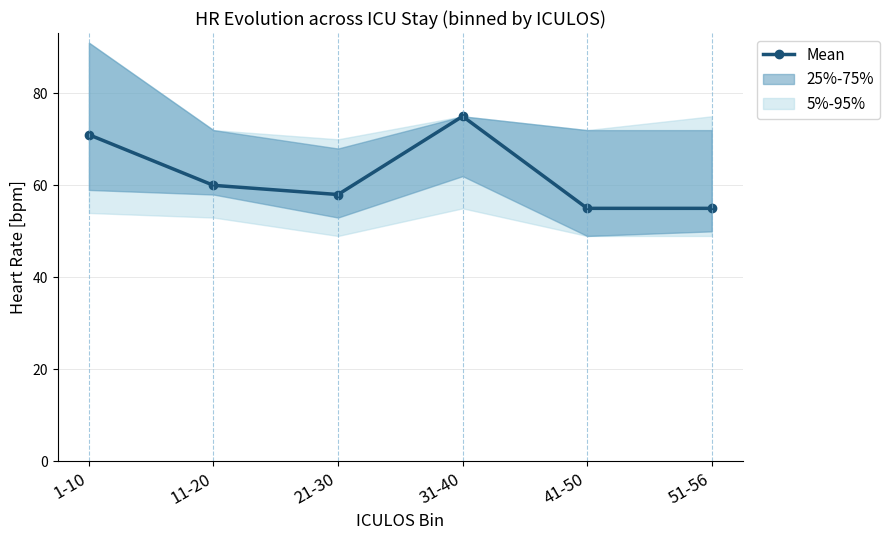

What is the difference between the second highest and second lowest values?

16